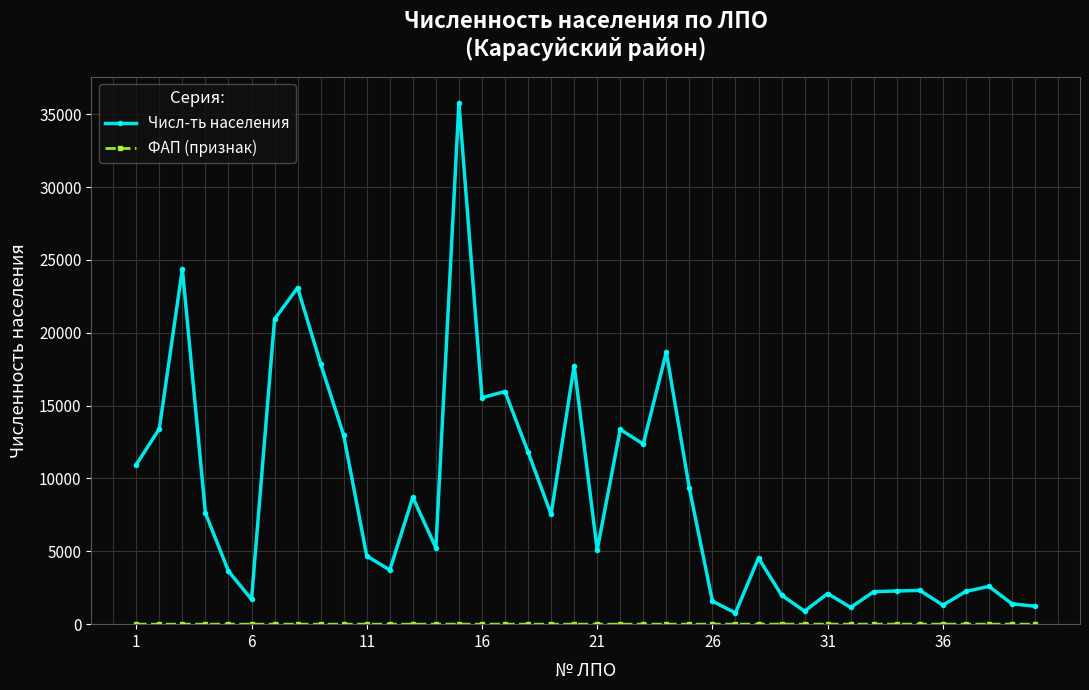

What is the minimum value for Числ-ть населения?

770